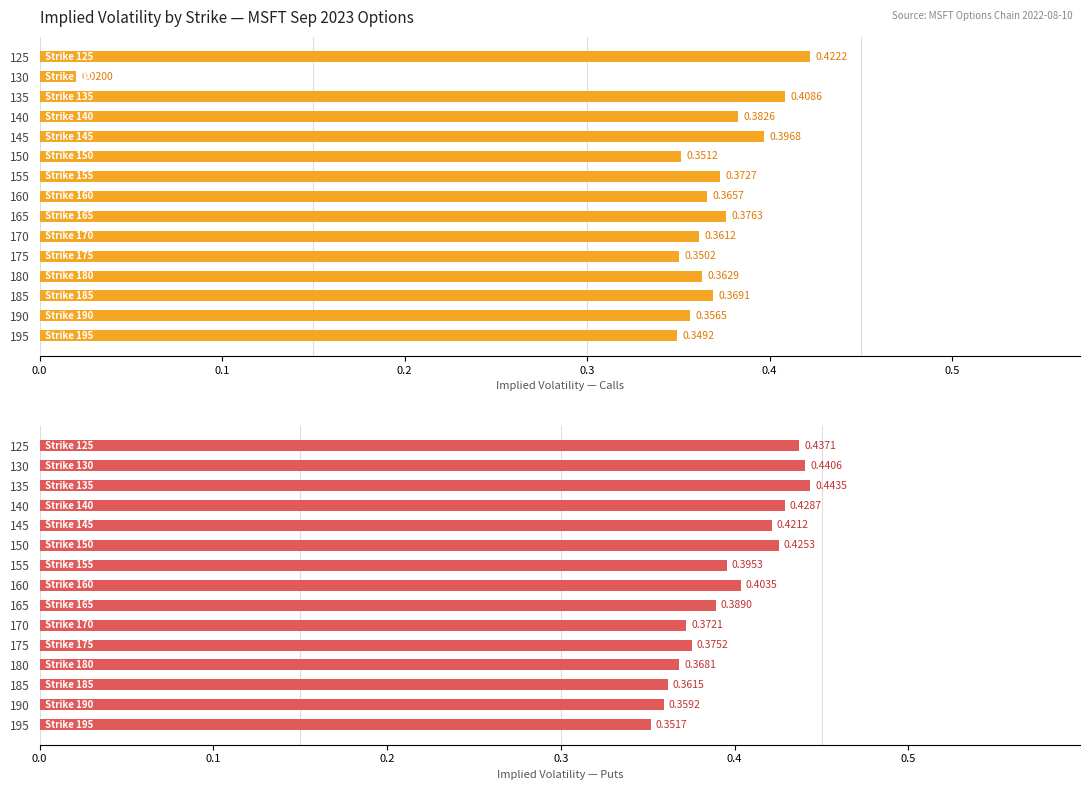

How many groups of bars are there?

15